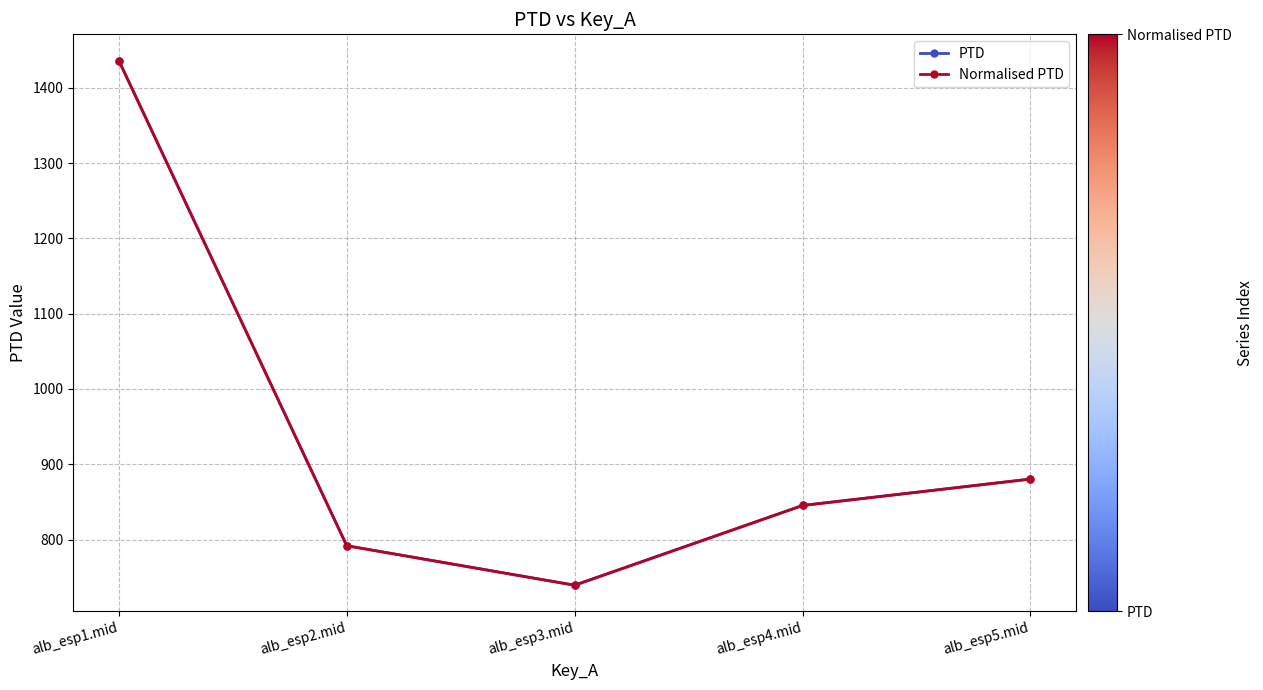

Does the chart have visible grid lines?

Yes